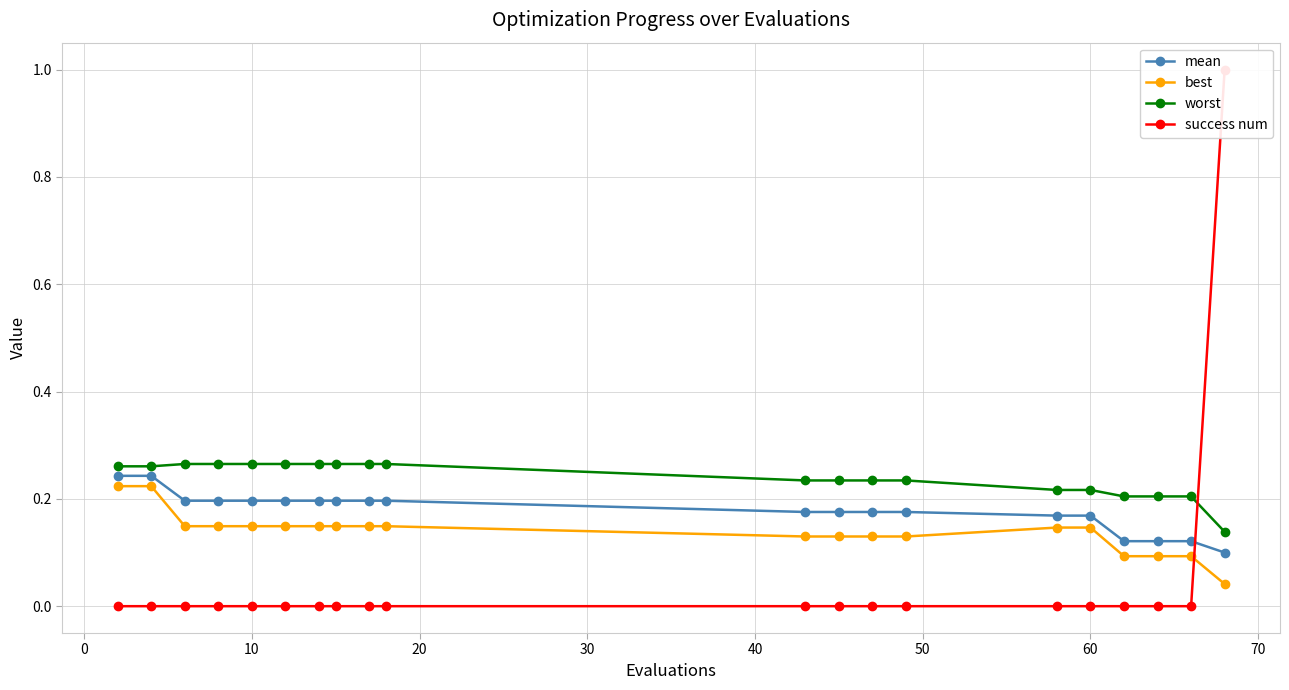

How many lines are shown in the chart?

4